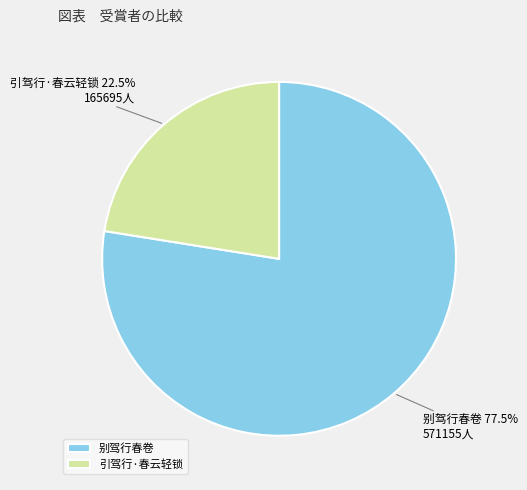

What portion of the pie excludes 别驾行春卷?

22.5%